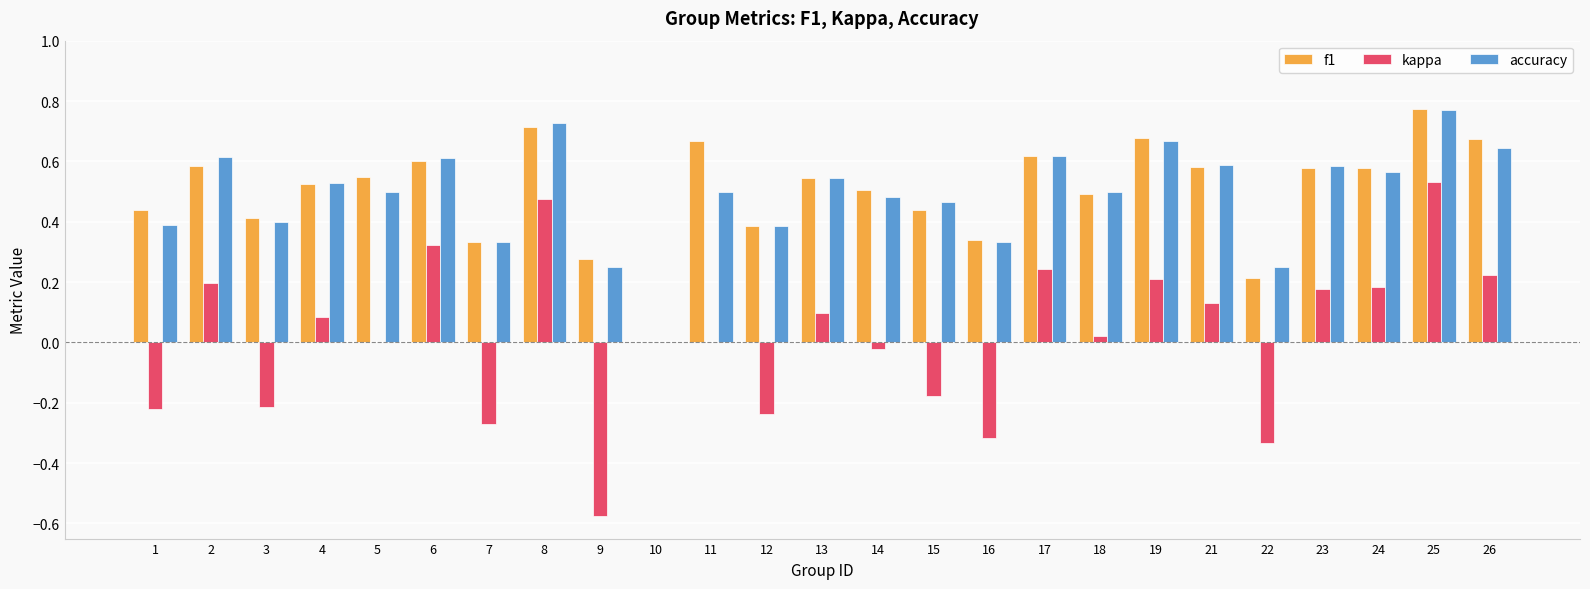

True or false: f1 has a value of 0.4 at 12.

True